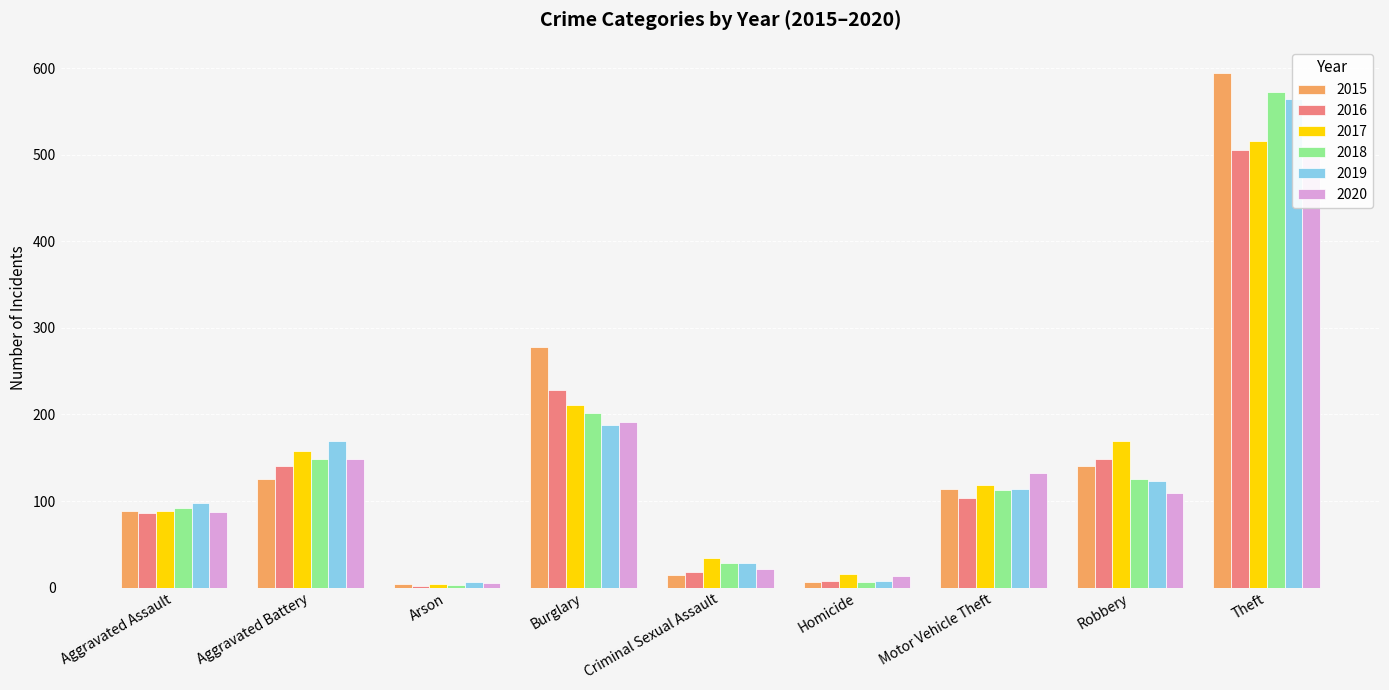

What are all the series names shown in the legend?

2015, 2016, 2017, 2018, 2019, 2020